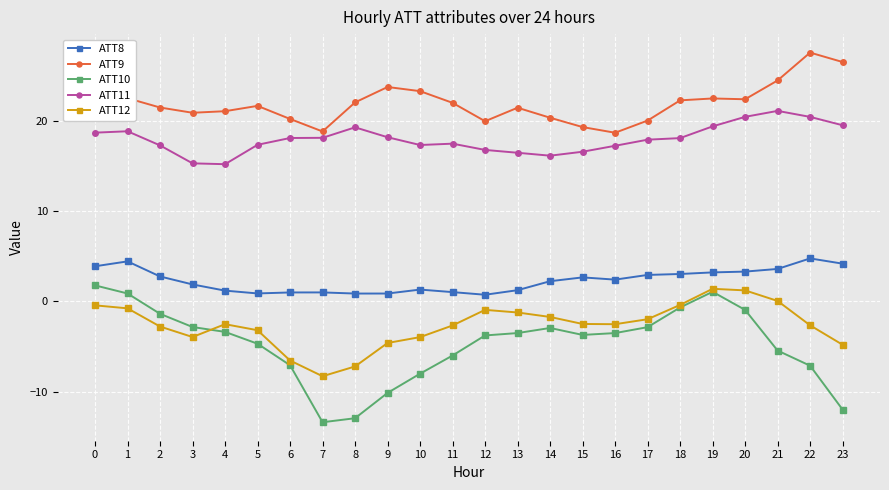

True or false: ATT10 has more than 0 interior local peaks.

True